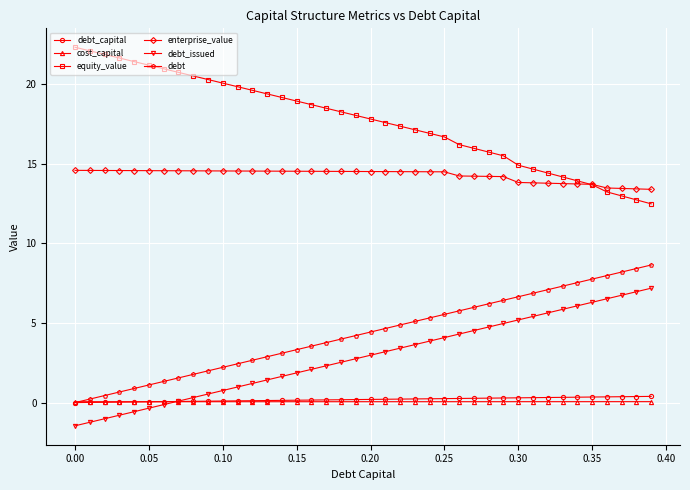

What is the maximum value for enterprise_value?

14.6